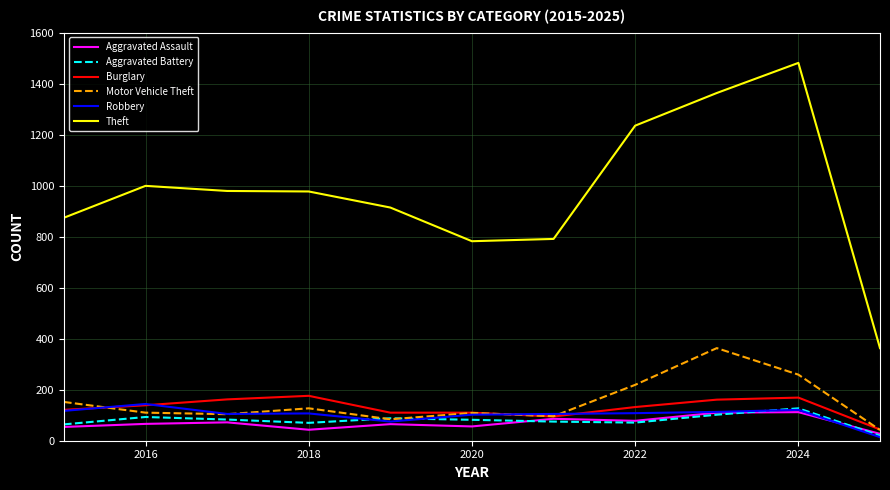

True or false: Motor Vehicle Theft and Theft cross at least once.

False